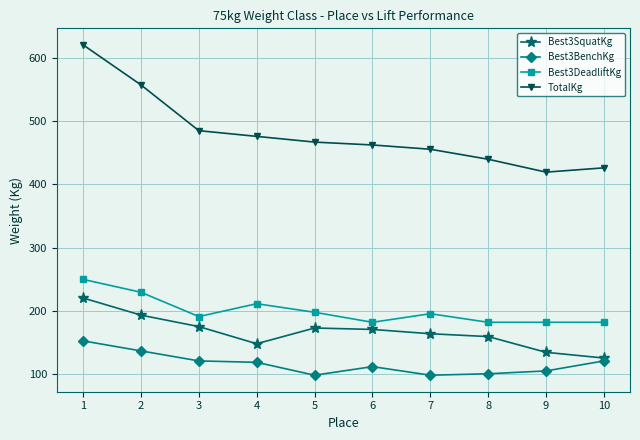

The value of Best3DeadliftKg at 2 is 229.1. True or false?

True